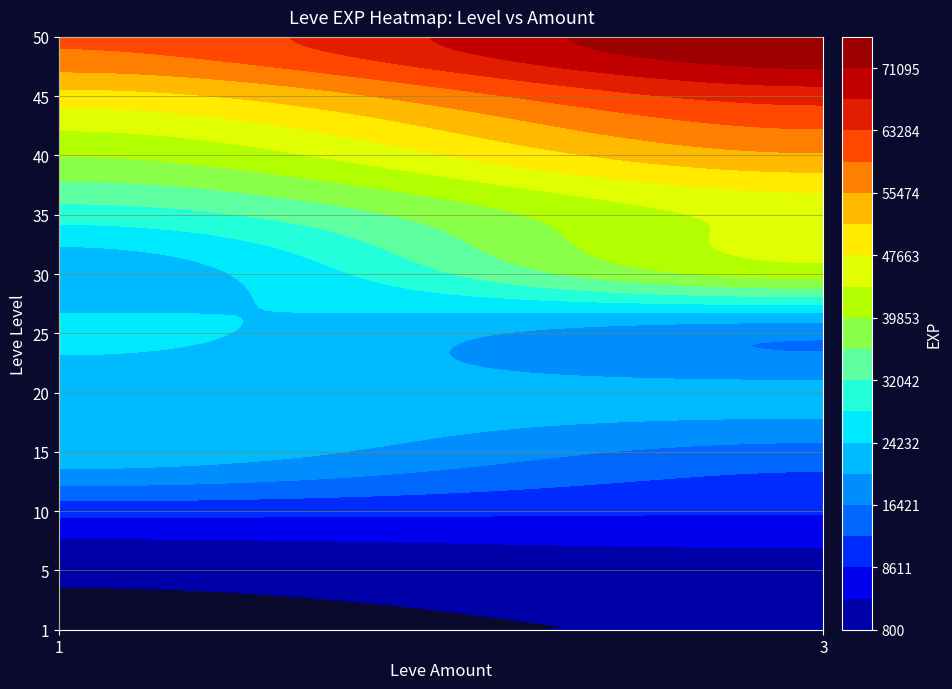

How many data points does each series have?

22